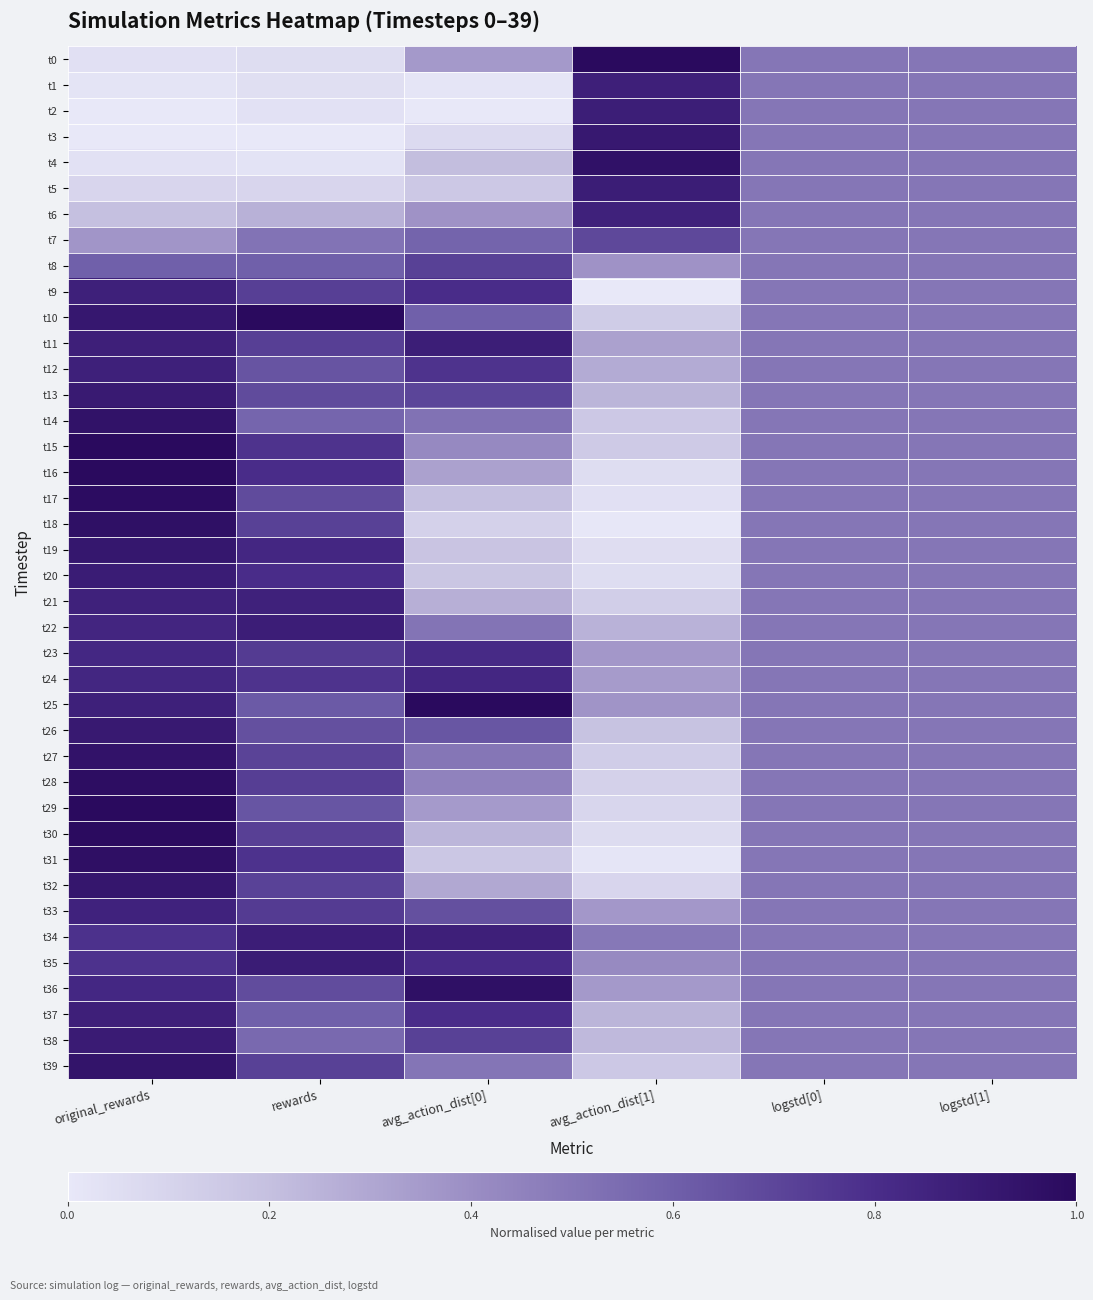

At which category is the sum across all series the highest?

original_rewards